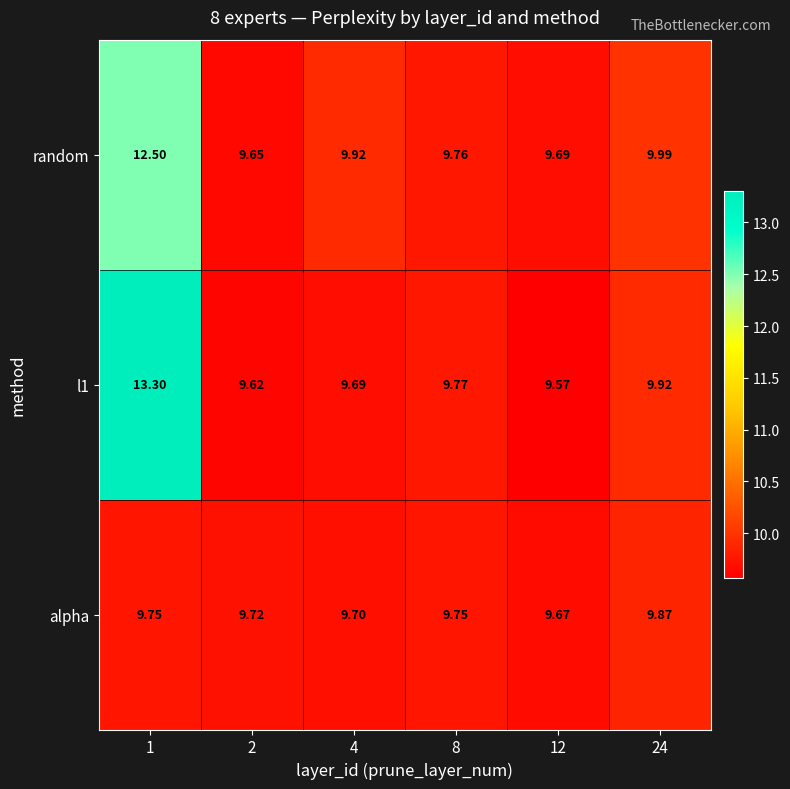

Which series has the largest range (max minus min)?

l1